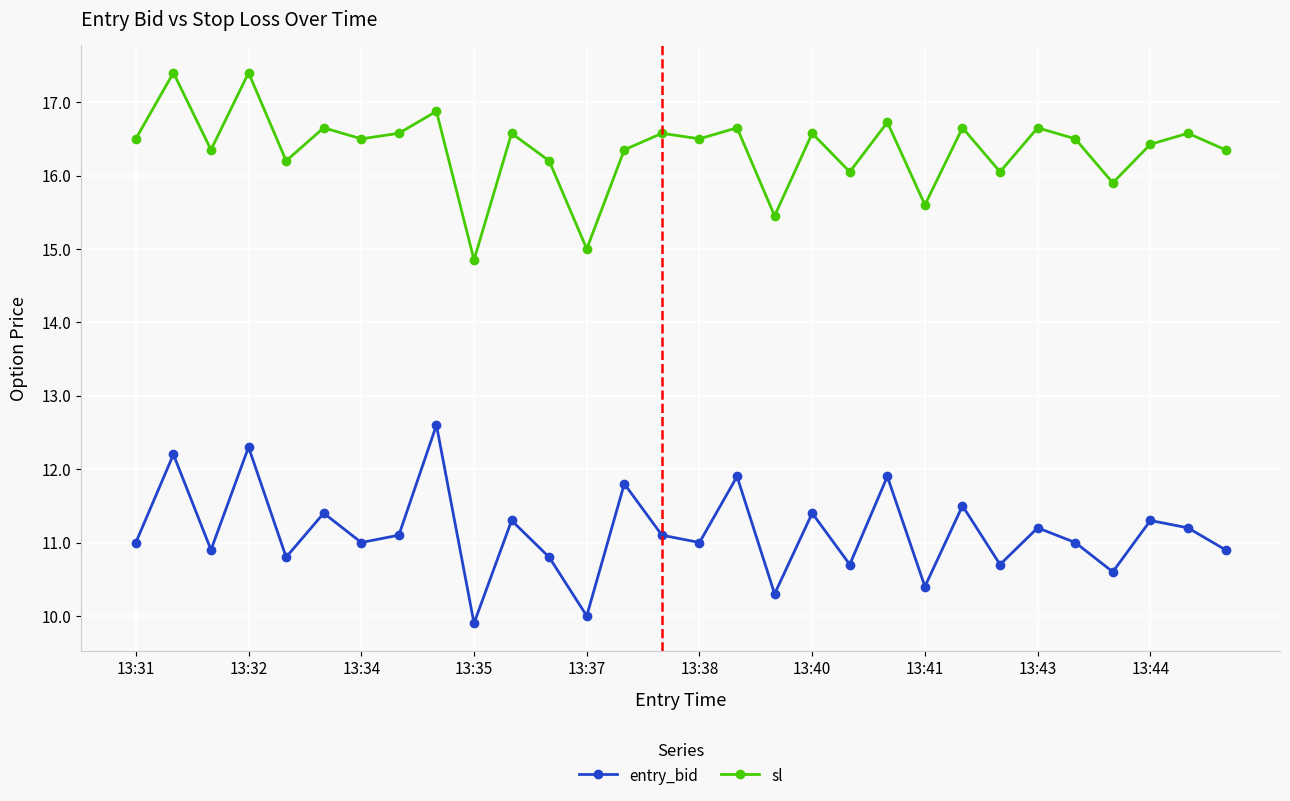

What is the sum of all entry_bid values?

334.2